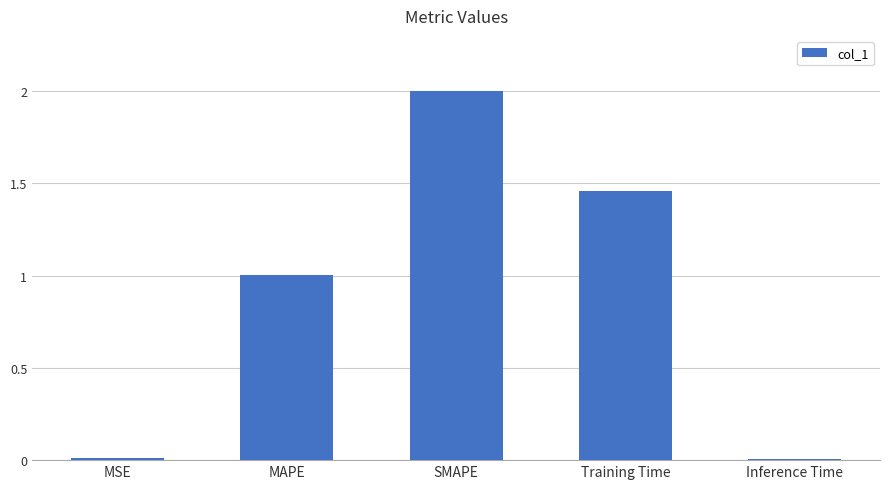

What is the difference between the maximum and second lowest values?

2.0